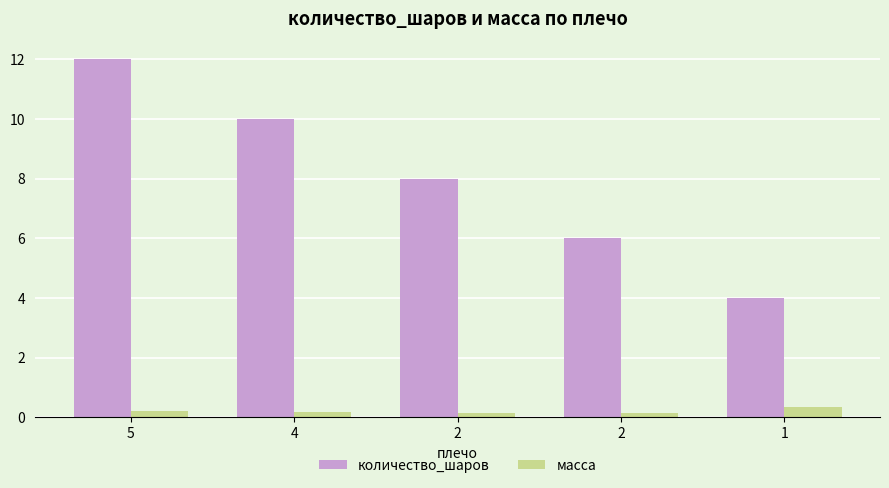

How many масса values are between 0 and 1?

5